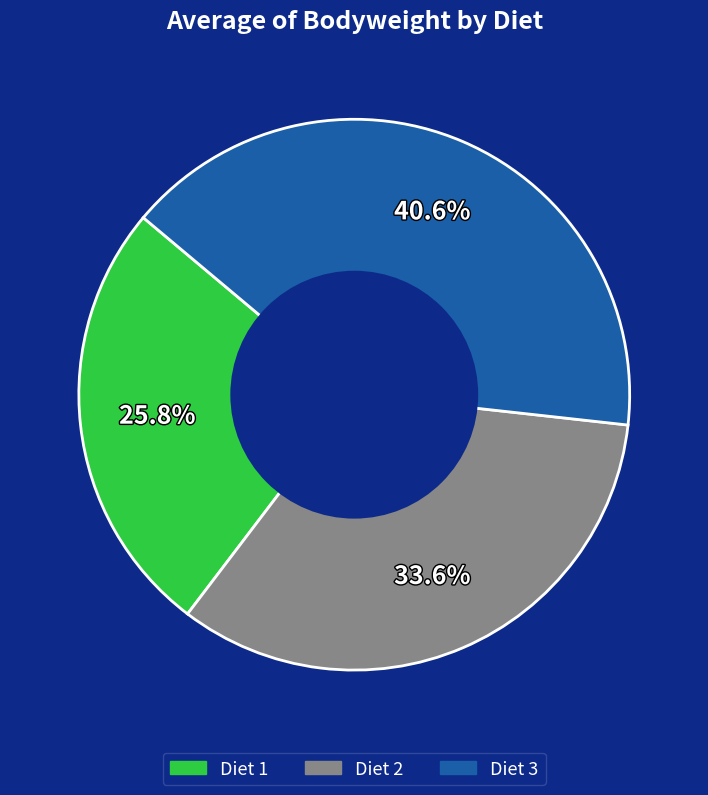

Which category has the smallest portion of the pie?

Diet 1